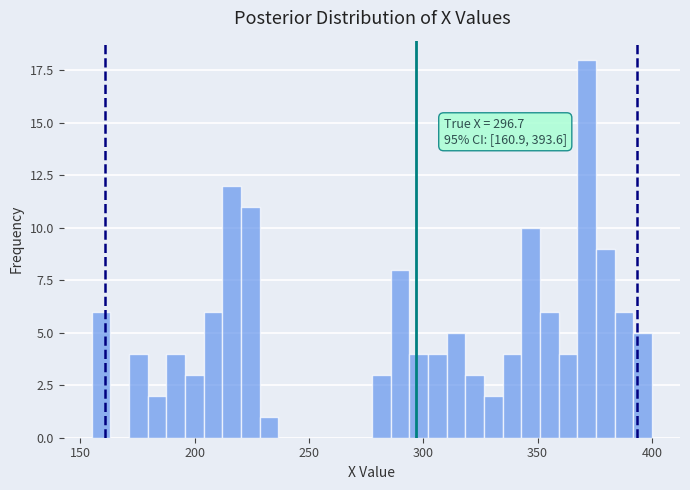

Around what value on the x-axis is the tallest bar? Give the approximate position of its centre, as read against the axis.

370